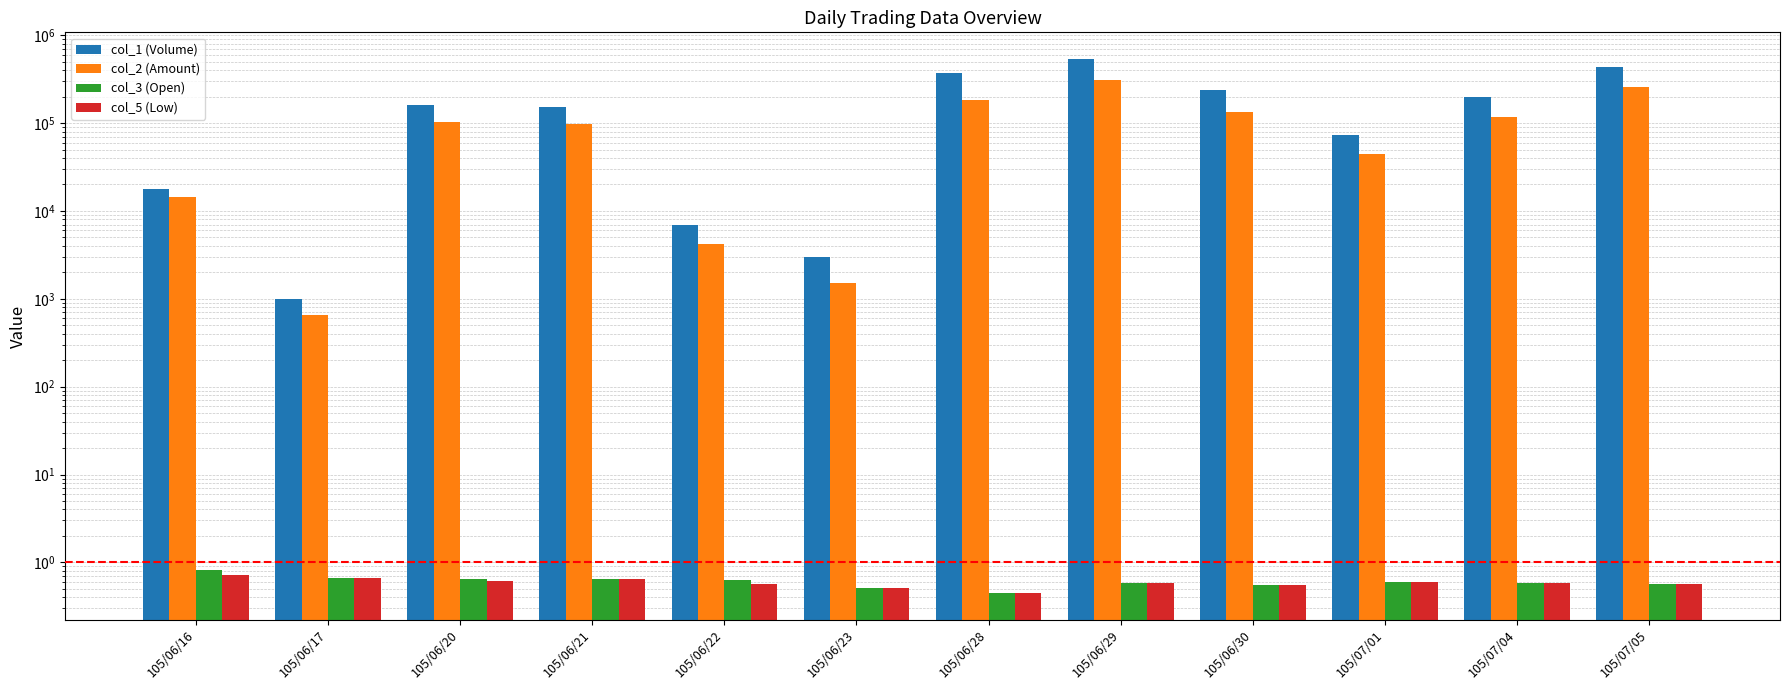

What are all the series names shown in the legend?

col_1 (Volume), col_2 (Amount), col_3 (Open), col_5 (Low)